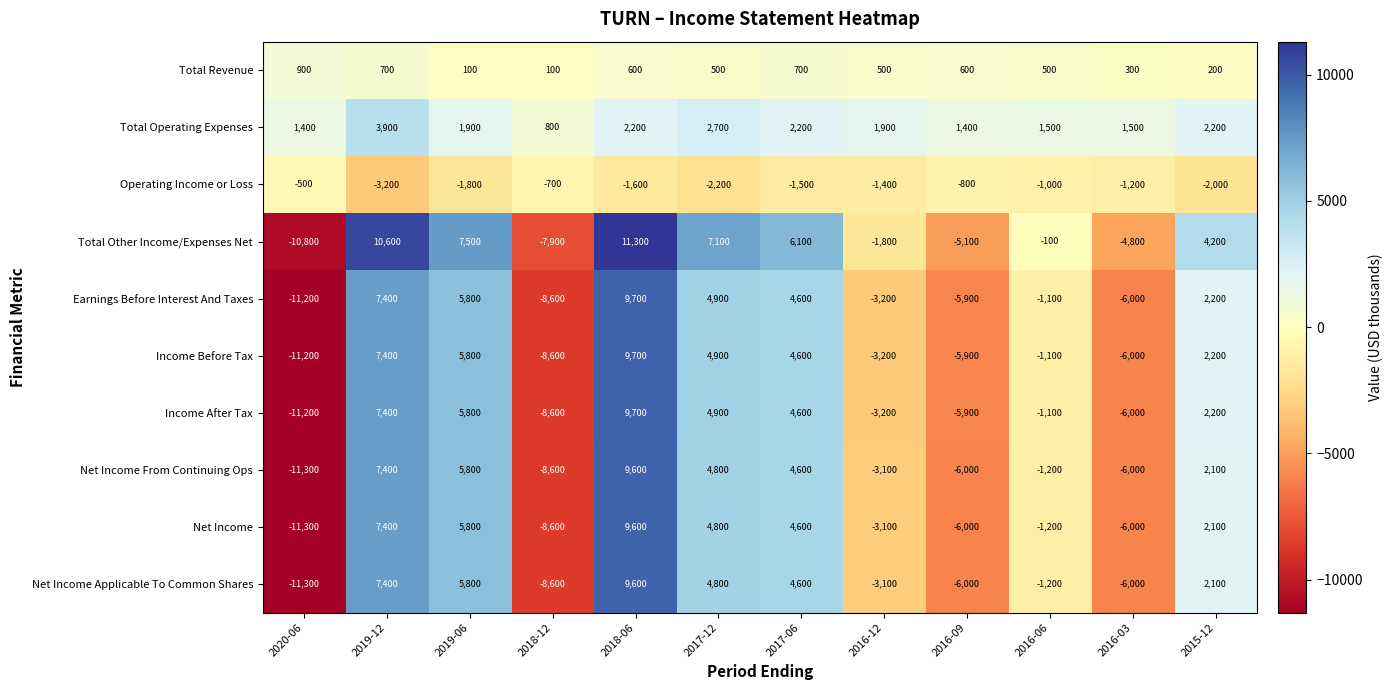

Where is Net Income Applicable To Common Shares nearest to the value -850?

2016-06